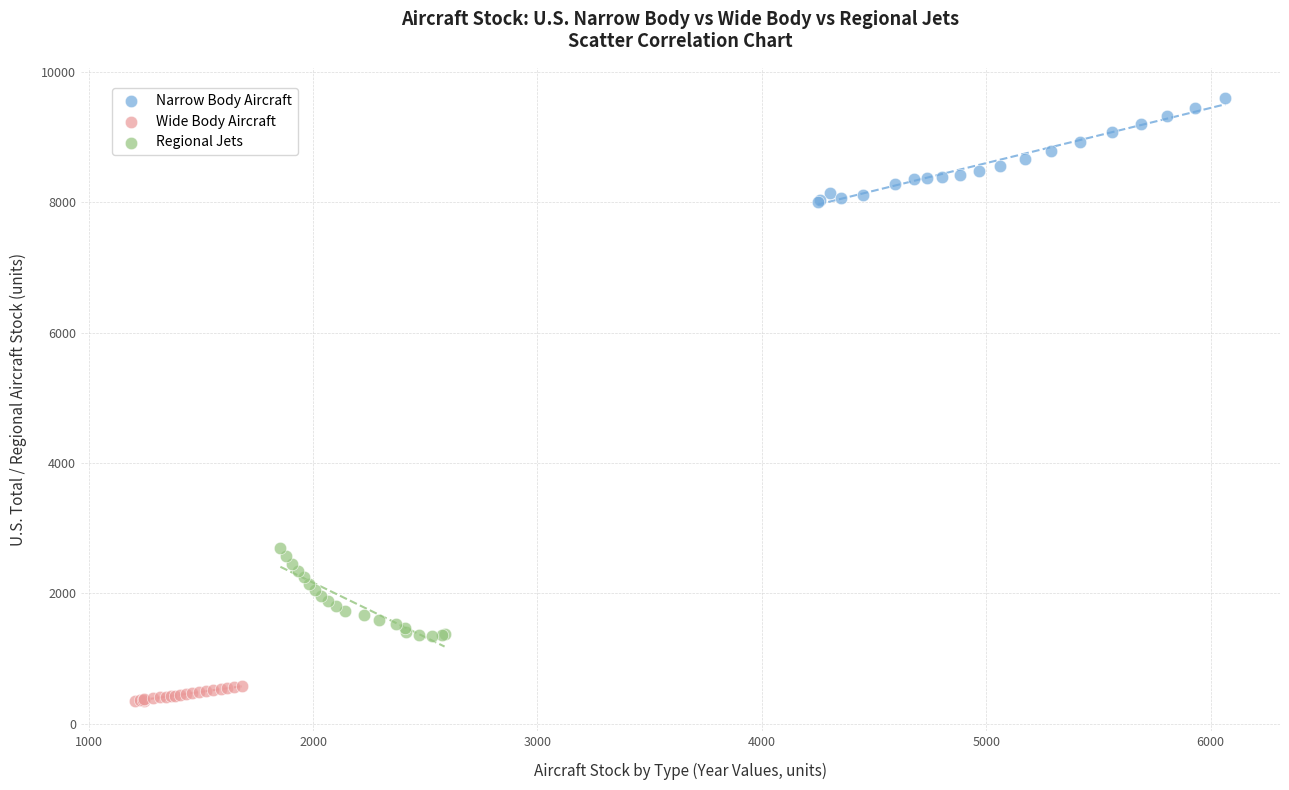

Which series reaches the maximum Y coordinate?

Narrow Body Aircraft